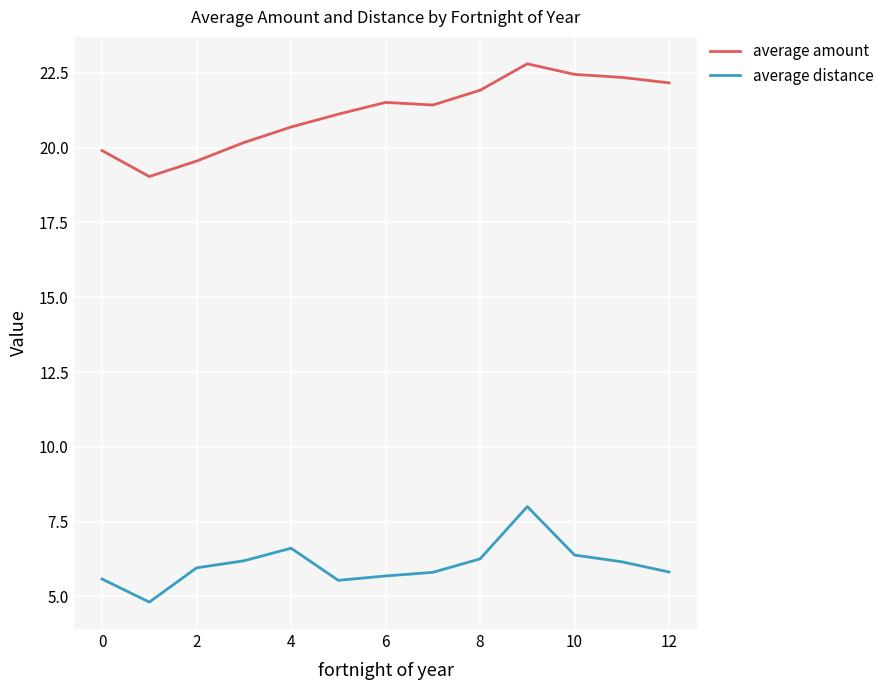

In average amount, how many points are lower than both neighbors (excluding endpoints)?

2